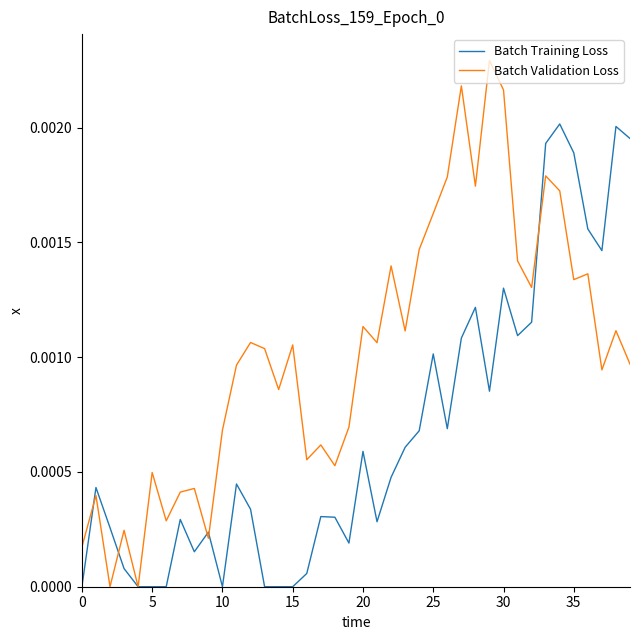

Count the number of categories in the chart.

40